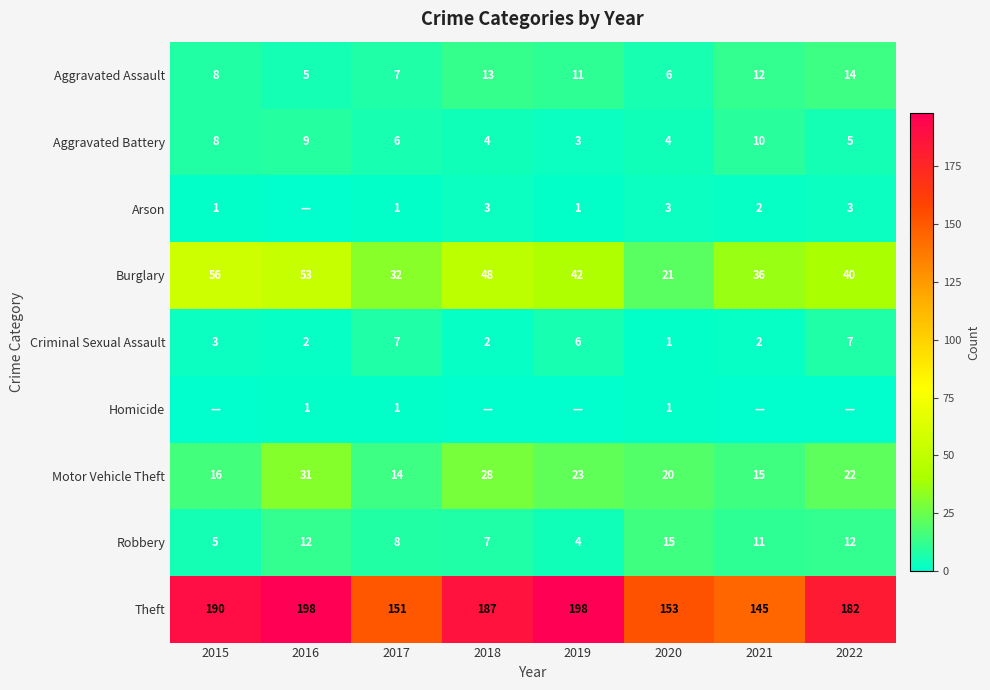

Rank the categories by Motor Vehicle Theft value from highest to lowest.

2016, 2018, 2019, 2022, 2020, 2015, 2021, 2017